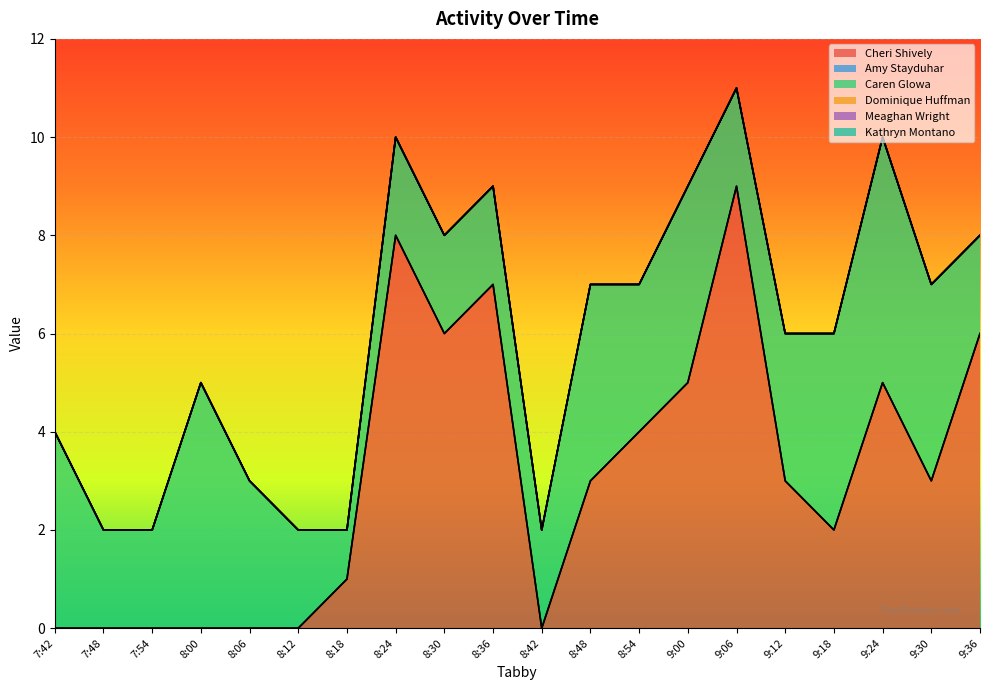

Rank the categories by Kathryn Montano value from lowest to highest.

7:42, 7:48, 7:54, 8:00, 8:06, 8:12, 8:18, 8:24, 8:30, 8:36, 8:42, 8:48, 8:54, 9:00, 9:06, 9:12, 9:18, 9:24, 9:30, 9:36